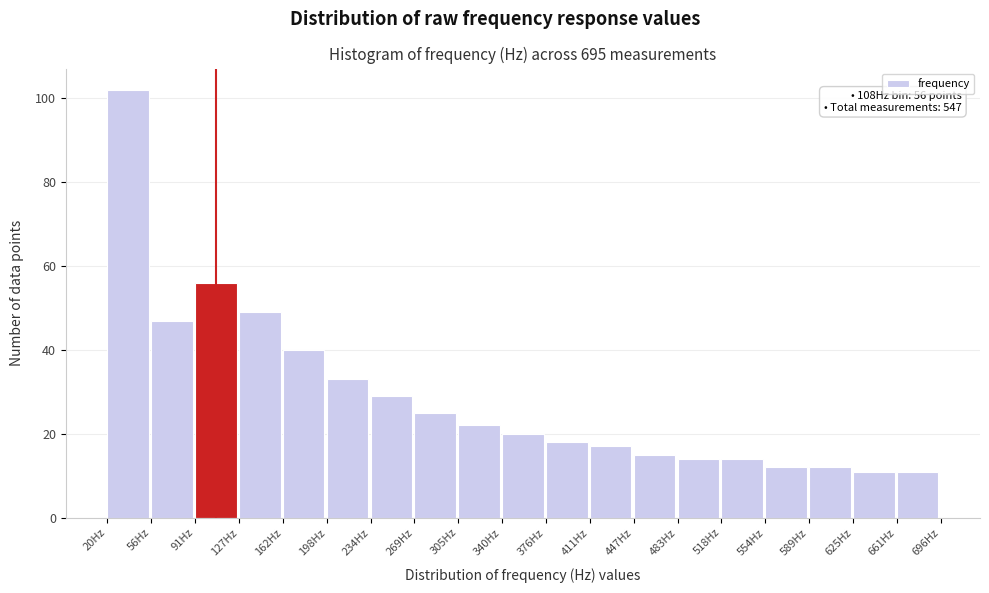

Over which range of the x-axis is the bar tallest?

20 to 55